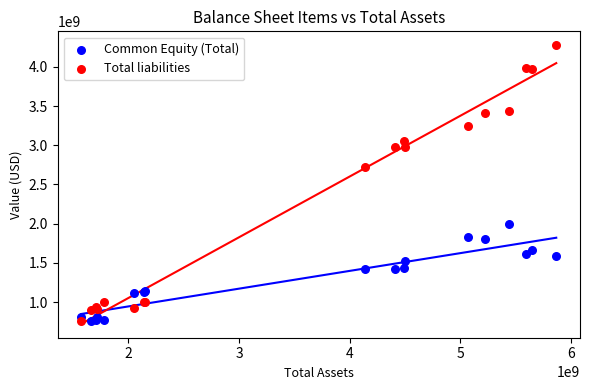

Which series contains the highest Y value?

Total liabilities